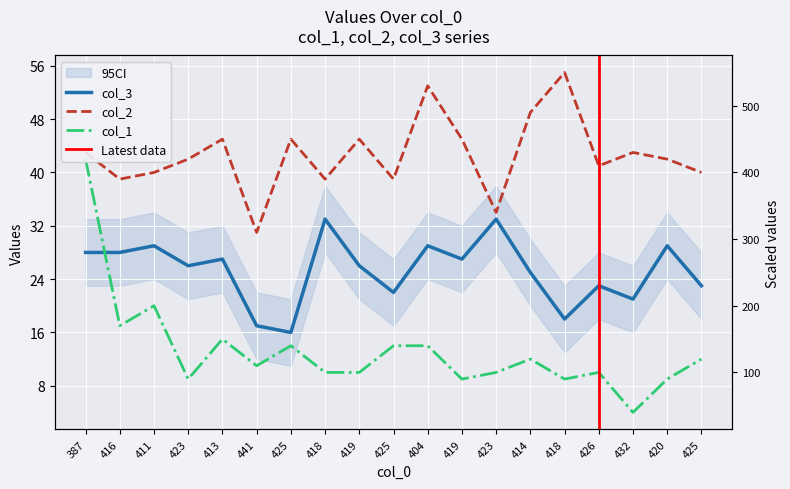

True or false: col_3 and col_2 intersect in this chart.

False